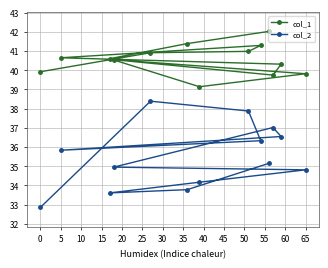

What is the value of the col_2 point at the 11th from the left?

33.6